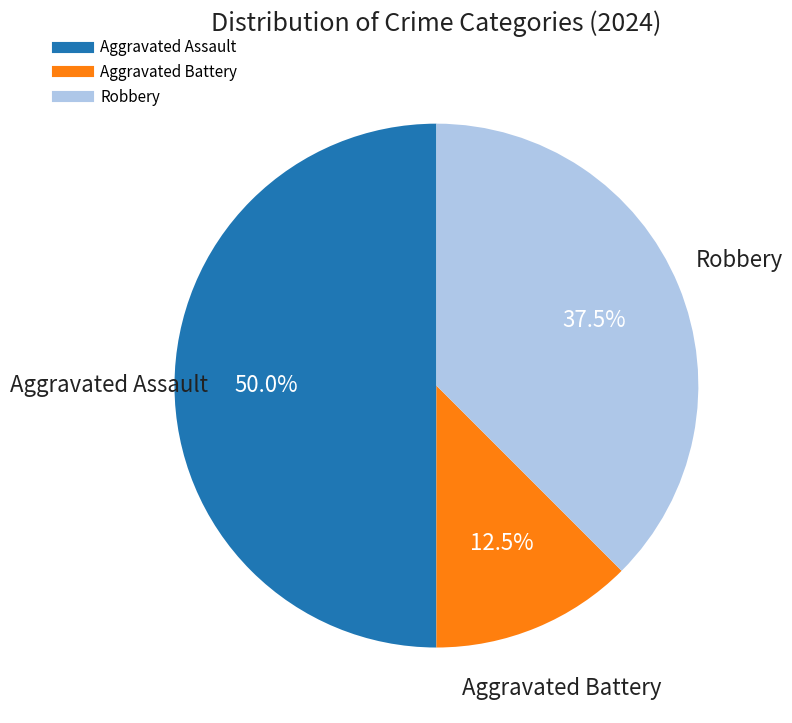

The Aggravated Assault slice represents 50% of the pie. True or false?

True